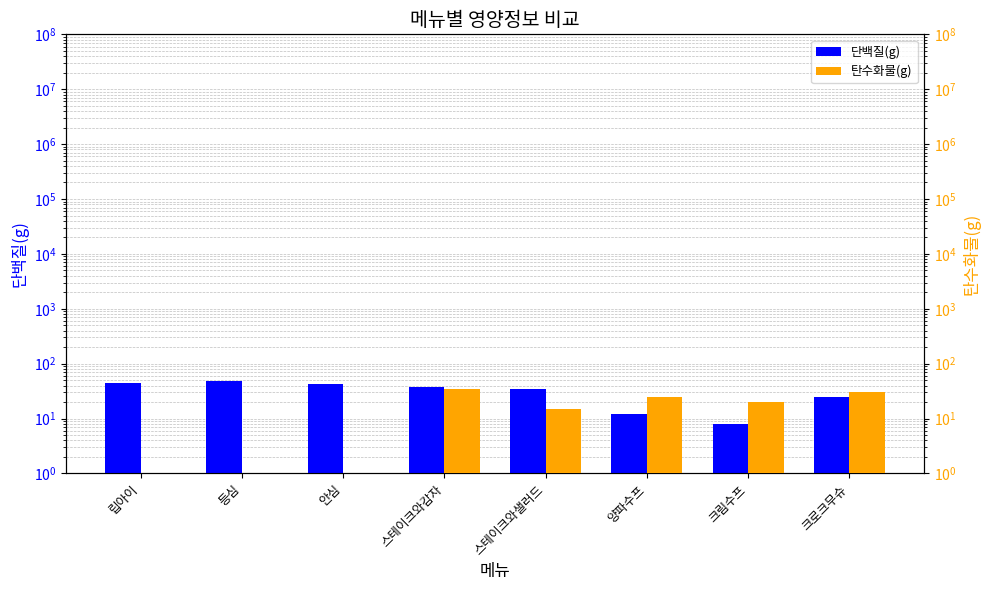

What is the sum of the 단백질(g) values at 등심 and 립아이?

93